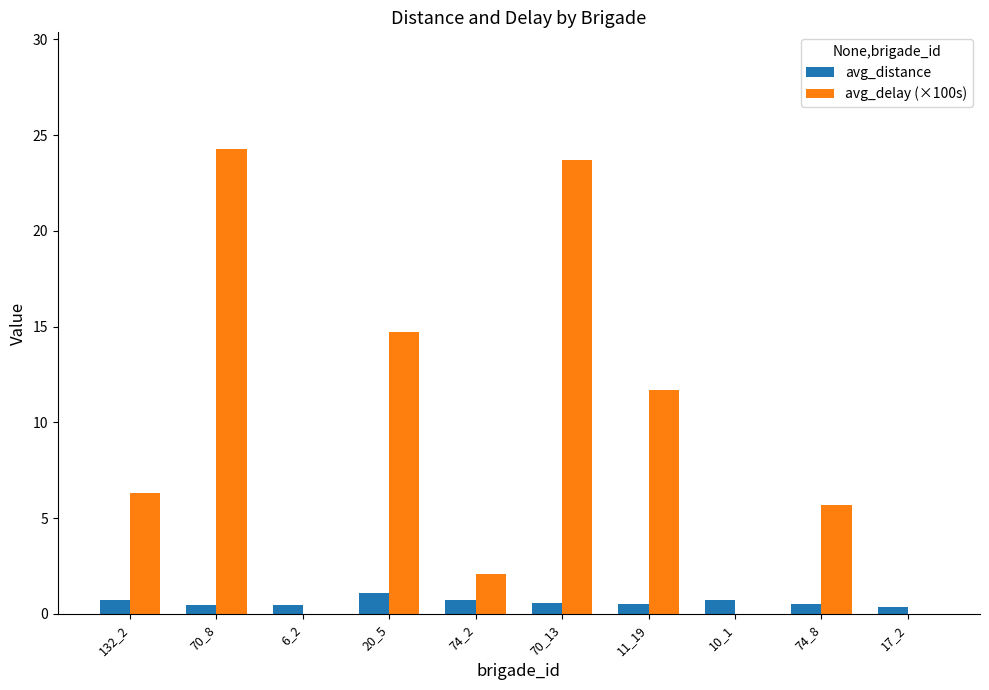

What is the sum of all avg_delay (×100s) values?

88.4